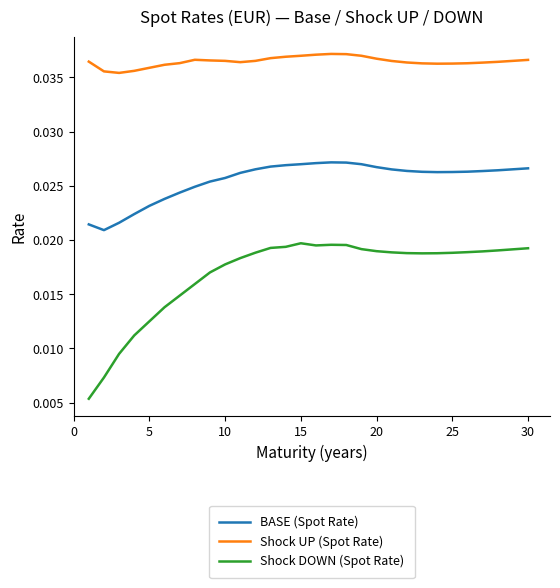

True or false: Shock DOWN (Spot Rate) and BASE (Spot Rate) cross at least once.

False